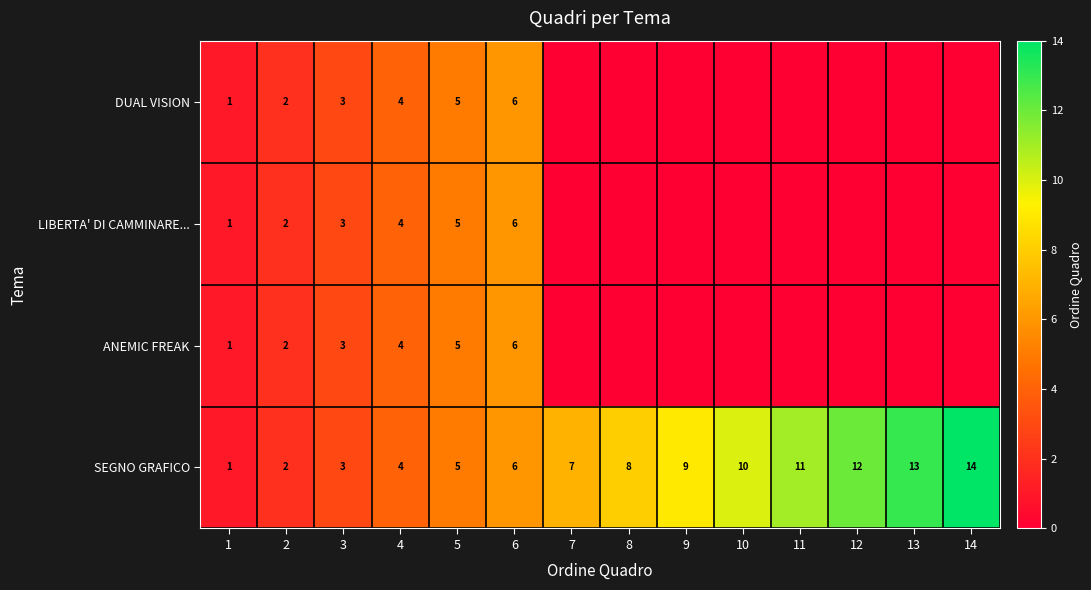

At how many categories does at least one series exceed 11?

3